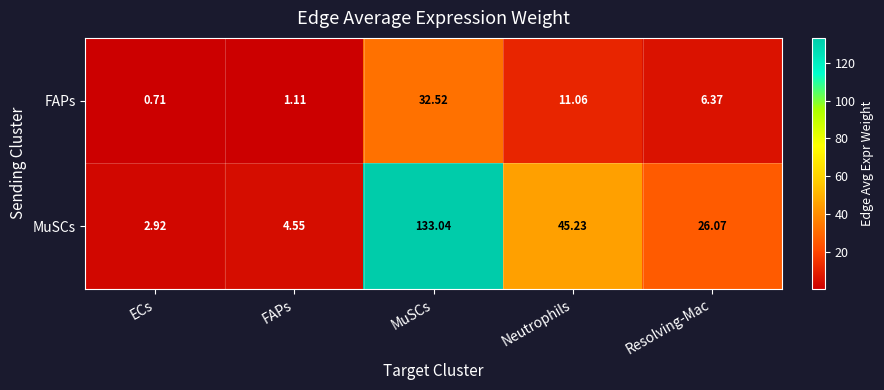

Which label corresponds to the largest value in the chart?

MuSCs